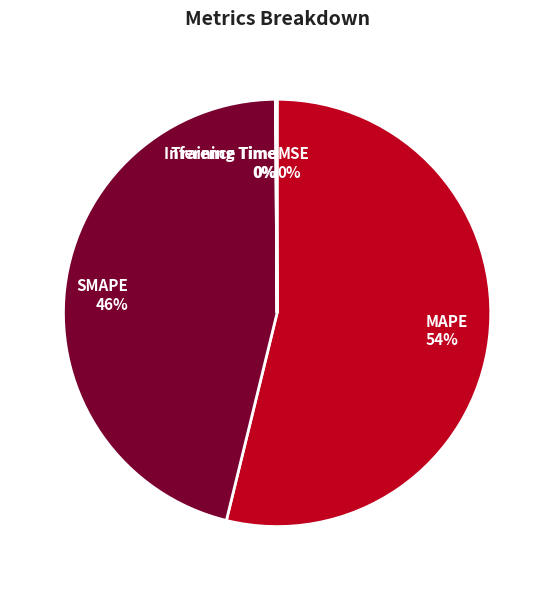

What is the majority slice?

MAPE